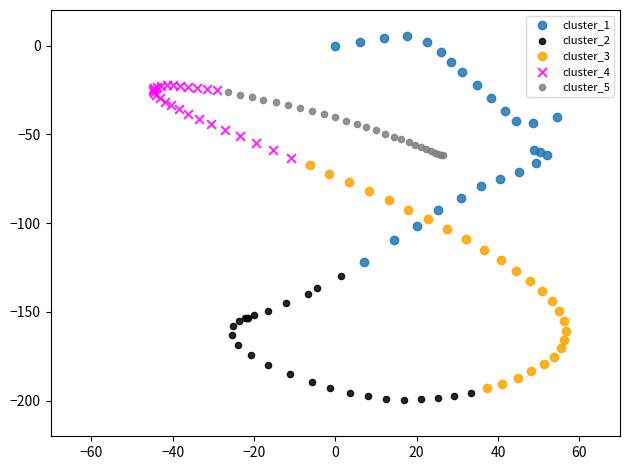

Which series contains the highest Y value?

cluster_1